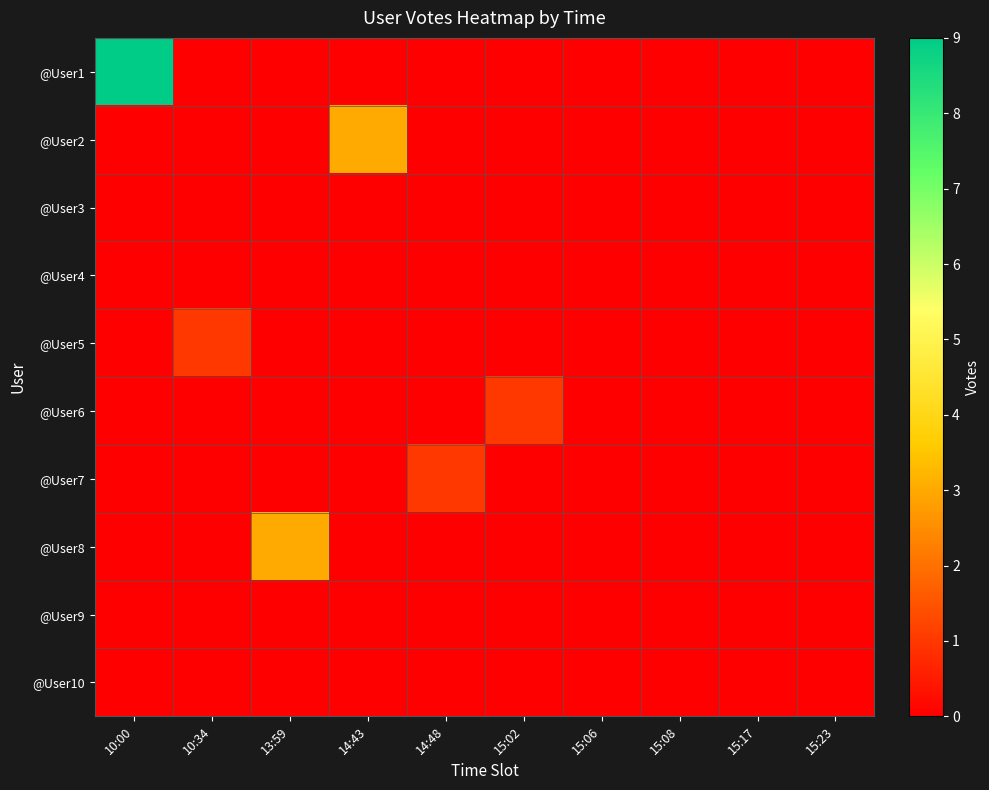

Which series has the widest spread of values?

@User1